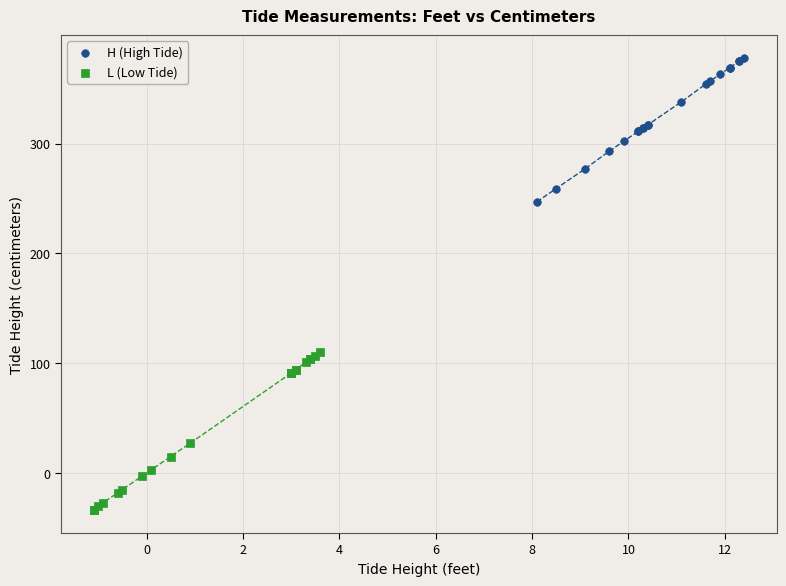

Which series contains the lowest Y value?

L (Low Tide)